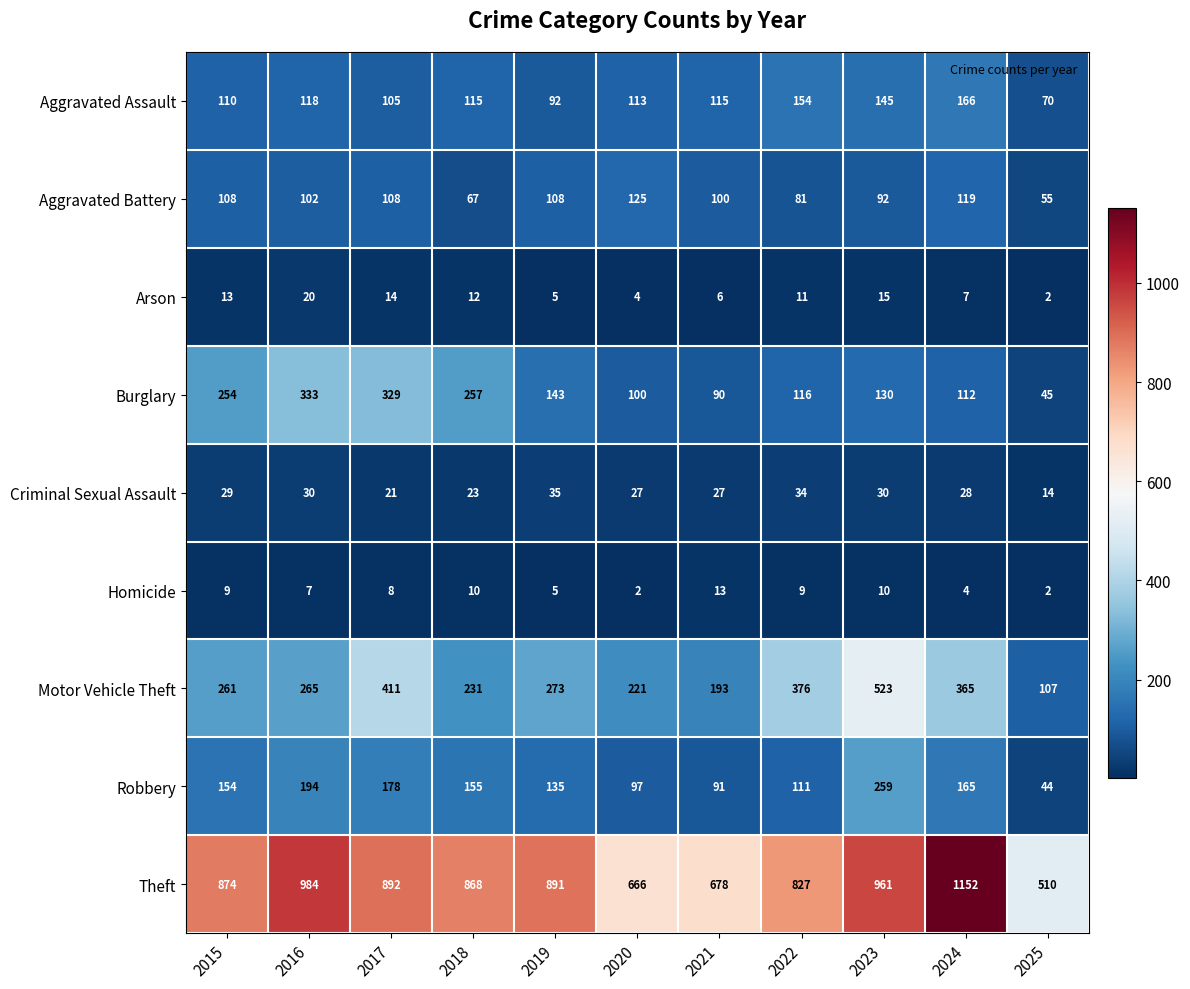

What is the minimum value for Theft?

510